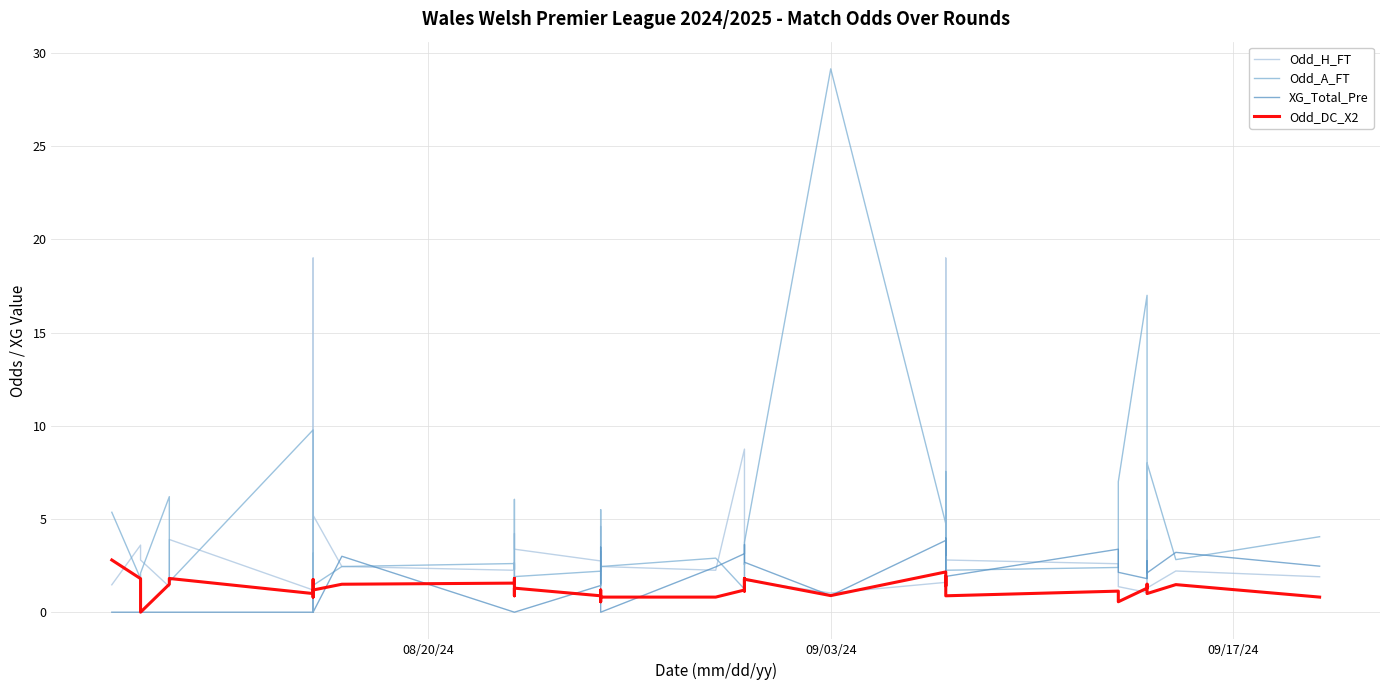

How many data points does each series have?

40